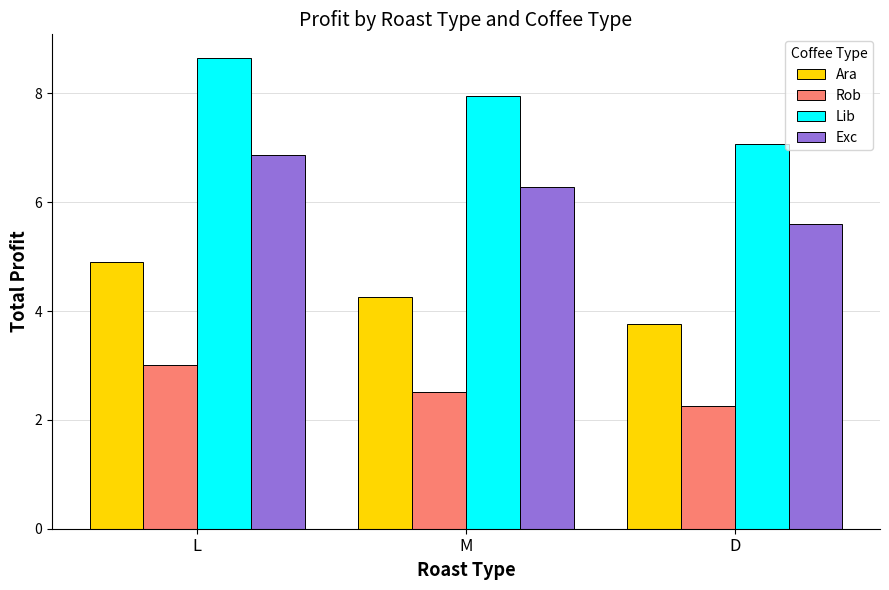

What is the value of the Exc bar at the 1st from the left?

6.9